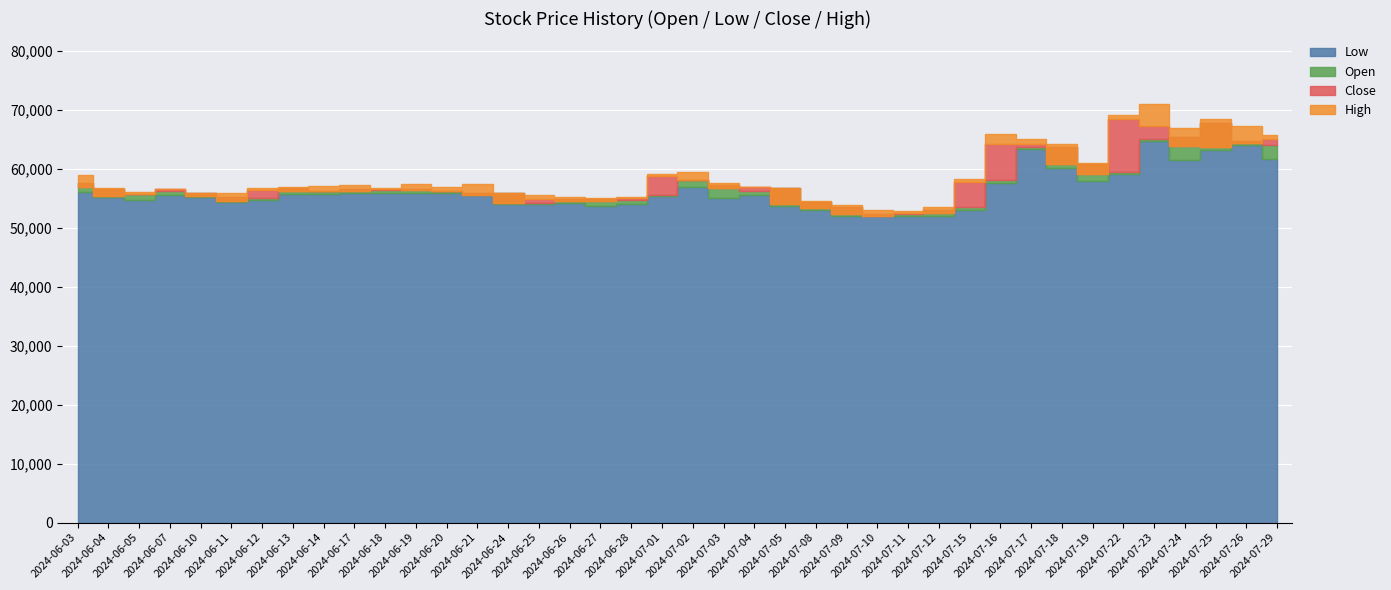

True or false: High and Close cross at least once.

False